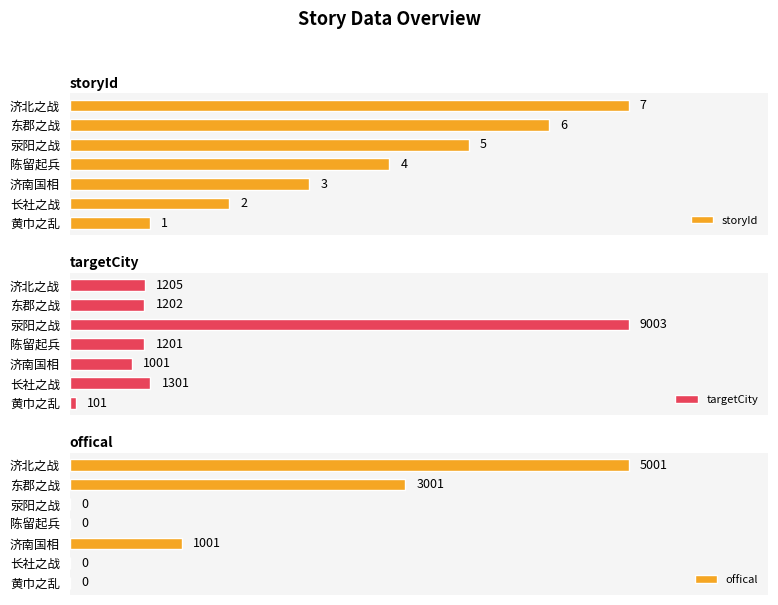

What are all the series names shown in the legend?

storyId, targetCity, offical